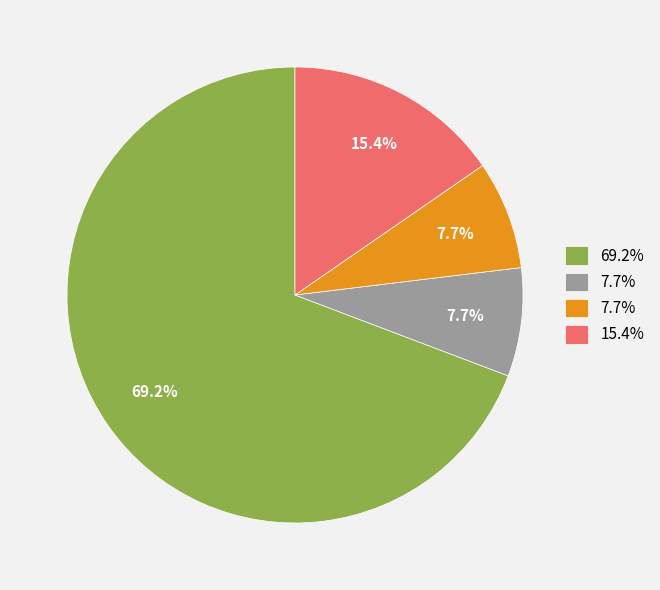

Is there a majority slice in this chart?

Yes